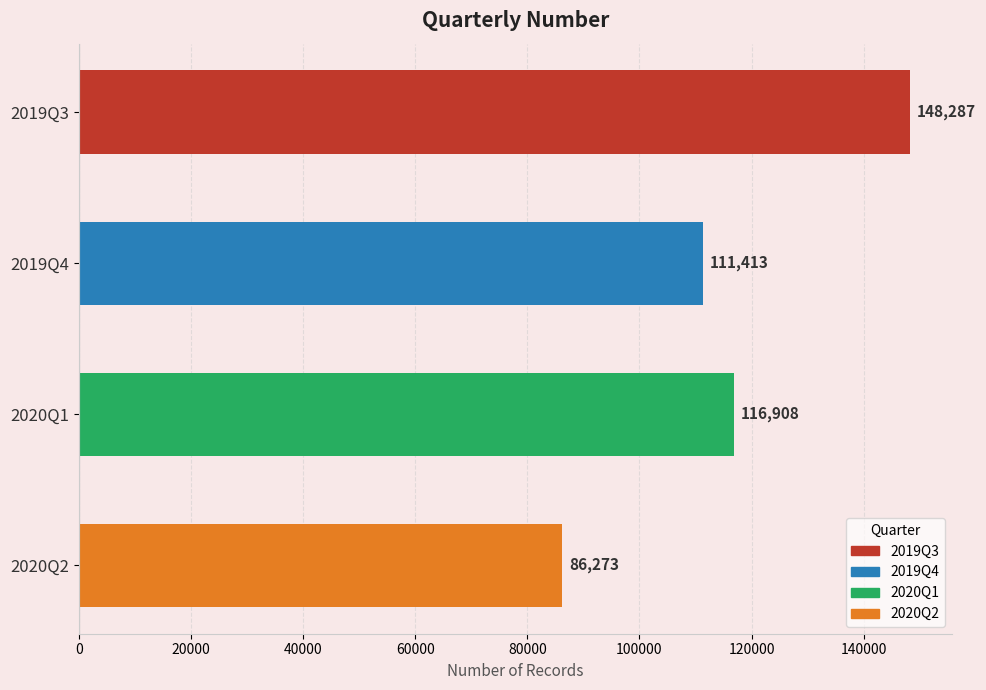

The value at 2019Q3 is 90914. True or false?

False